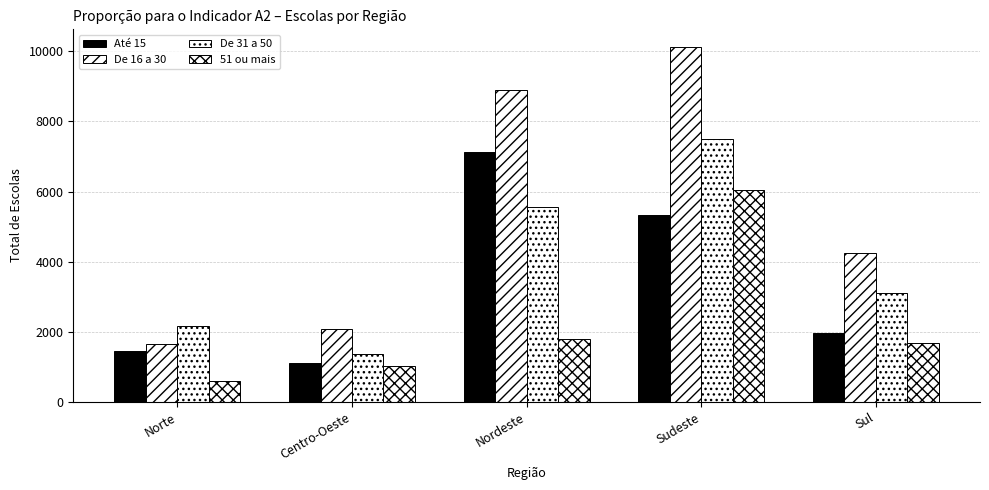

How many distinct data groups are displayed?

4